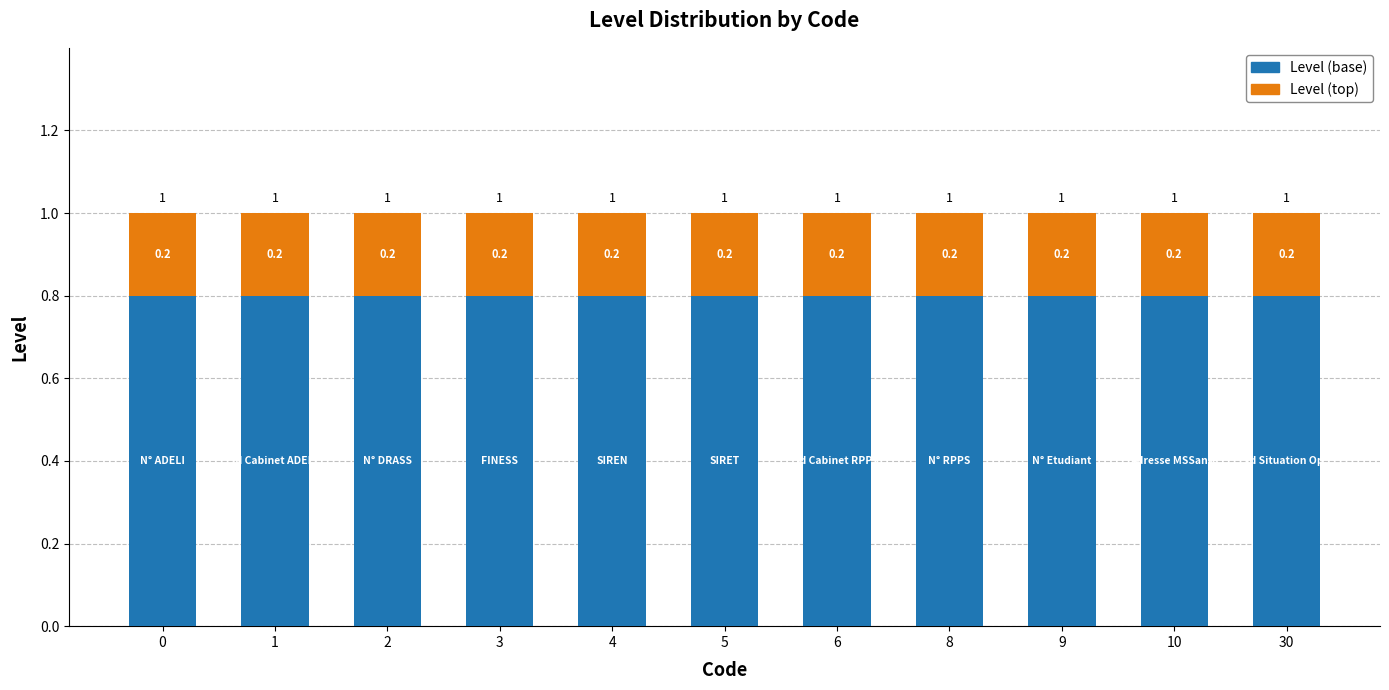

The Level (base) series shows 0.8 at 5. True or false?

True